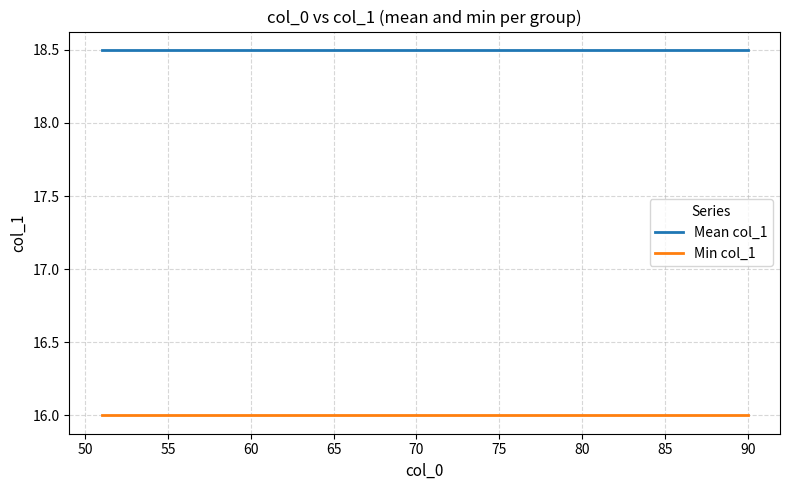

What are all the series names shown in the legend?

Mean col_1, Min col_1